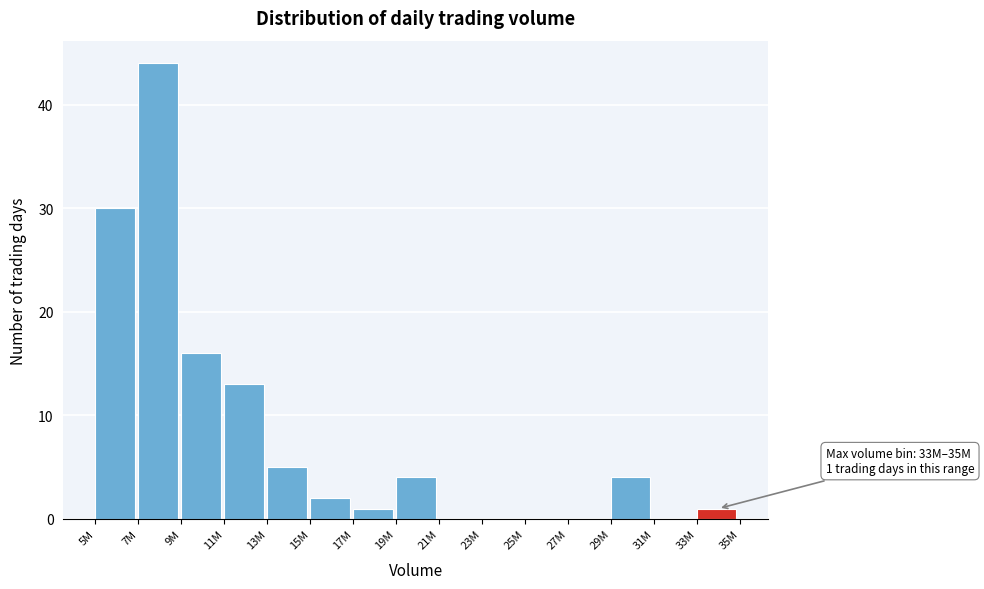

Reading right to left, extract all data points from this chart.

33M=1	31M=0	29M=4	27M=0	25M=0	23M=0	21M=0	19M=4	17M=1	15M=2	13M=5	11M=13	9M=16	7M=44	5M=30